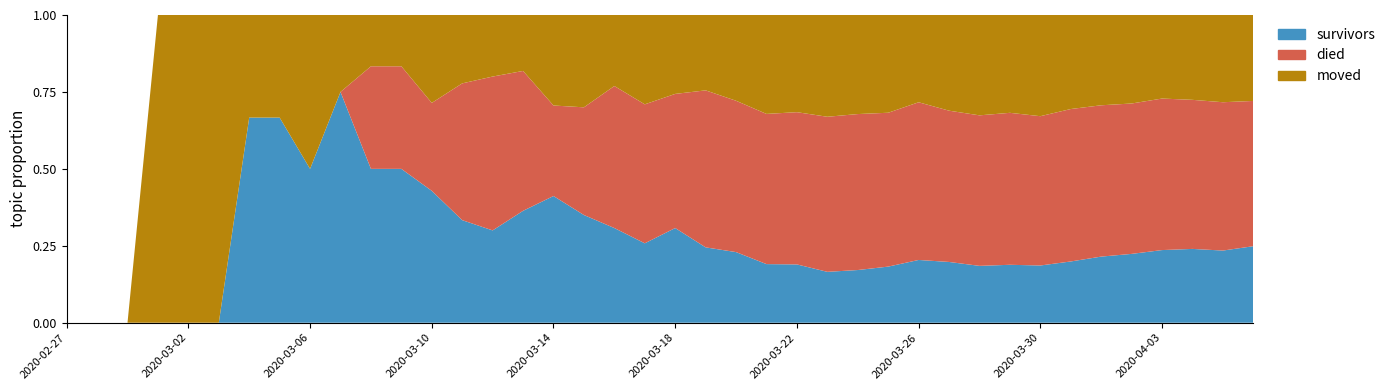

Reading left to right, extract all data points from this chart.

survivors: 0	0	0	0	0	0	2	2	2	3	3	3	3	3	3	4	7	7	8	8	12	12	14	16	18	21	25	31	41	47	51	61	69	86	104	119	140	154	163	187
died: 0	0	0	0	0	0	0	0	0	0	2	2	2	4	5	5	5	7	12	14	17	25	30	41	47	64	74	85	103	117	135	160	180	214	238	260	292	311	335	355
moved: 0	0	0	1	1	1	1	1	2	1	1	1	2	2	2	2	5	6	6	9	10	12	17	27	30	42	47	54	57	74	90	103	122	132	142	153	161	177	197	210